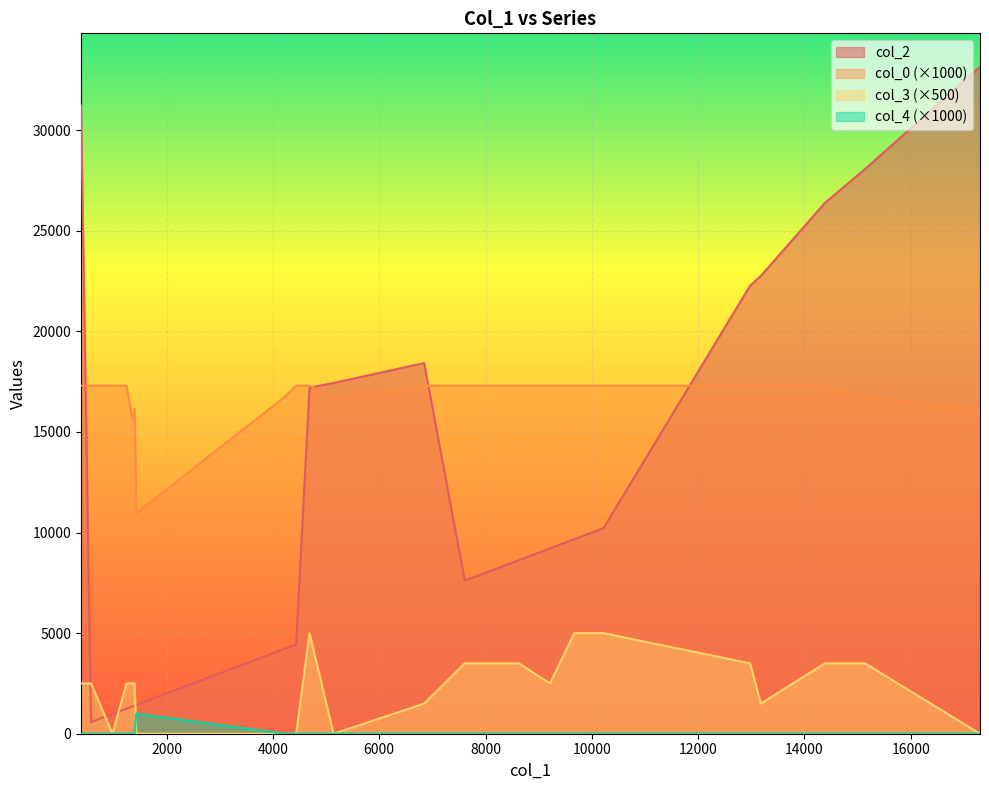

True or false: col_2 and col_4 intersect in this chart.

False